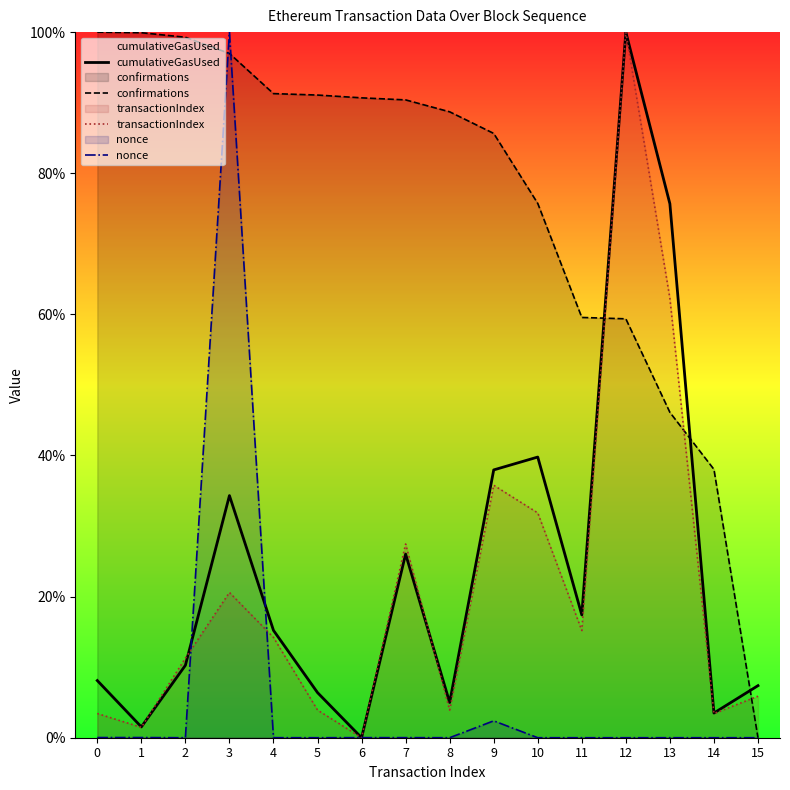

The nonce series shows 0.0 at 1. True or false?

True